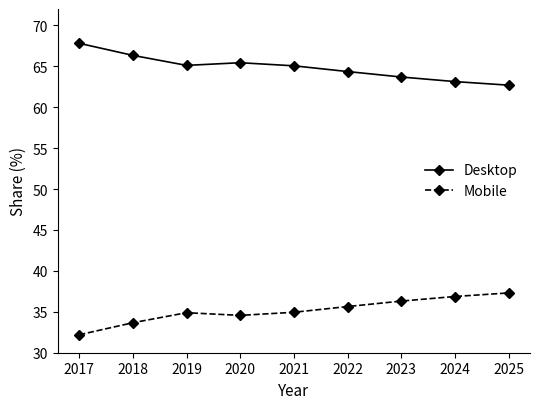

What is the spread (max minus min) of values at 2017?

35.6